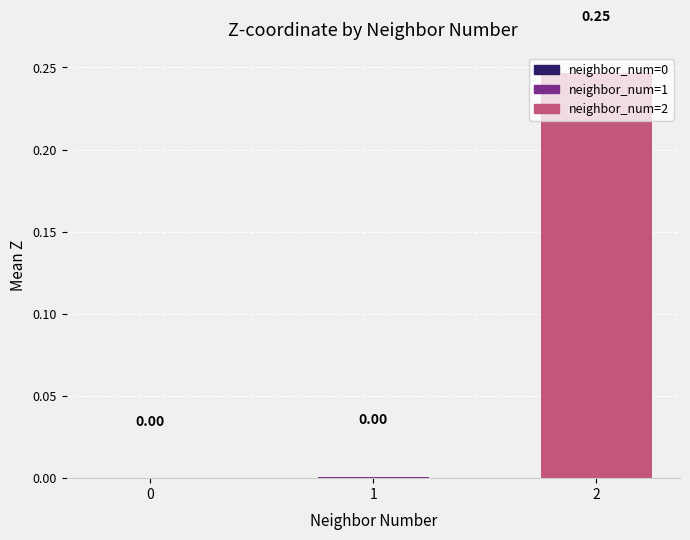

Count the number of data series in this chart.

1